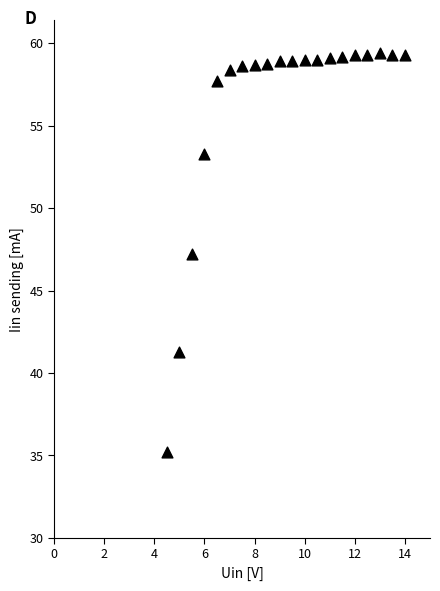

What is the range of Y values (max minus min)?

24.2